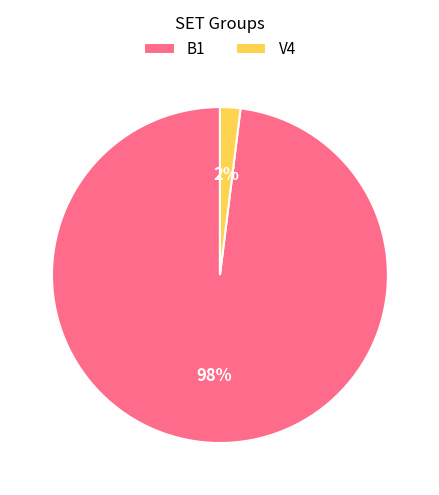

How many slices are in this pie chart?

2